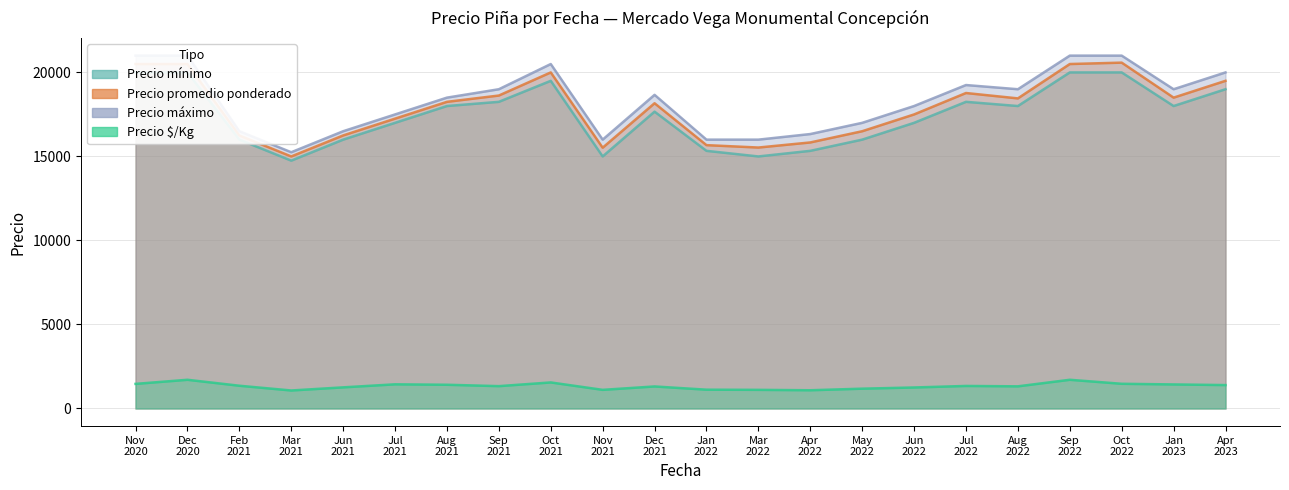

Which category has the lowest value across all series?

2022-04-08